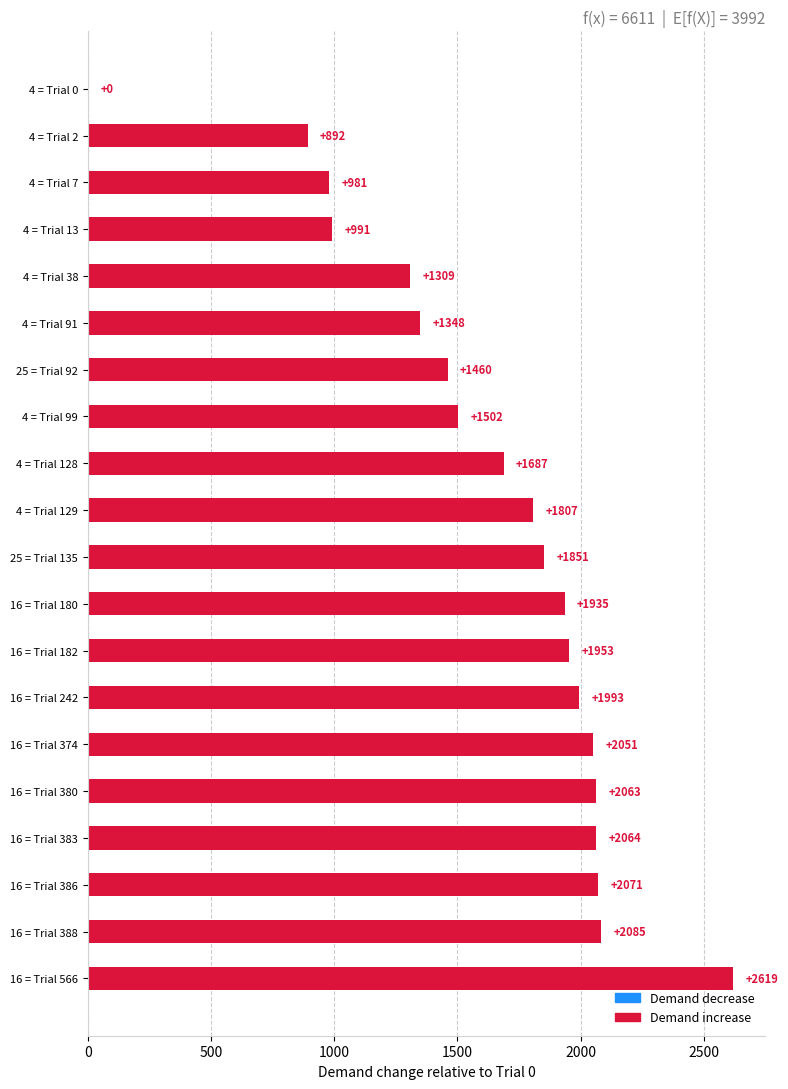

Read the value at 4 = Trial 91.

1348.4